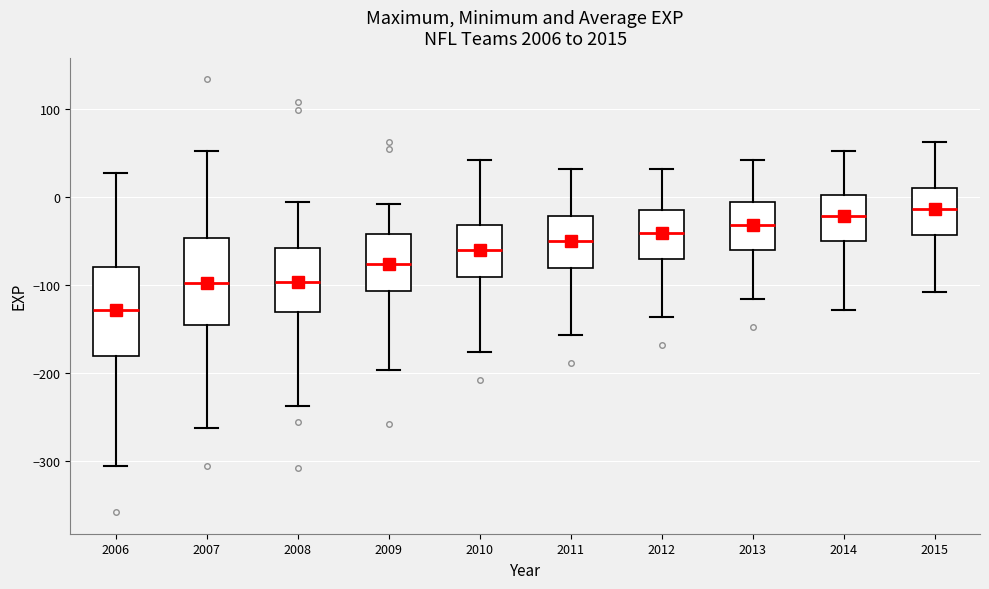

Which box has the lowest median line?

2006